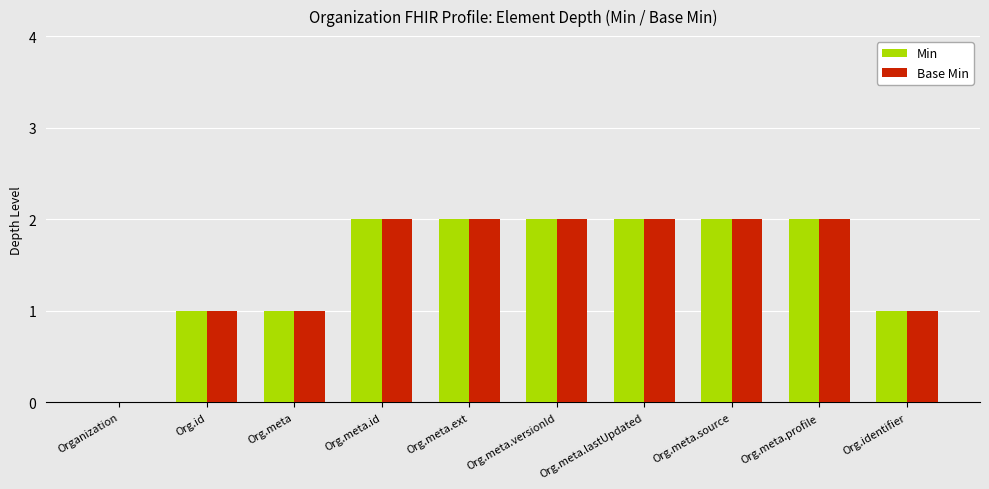

The value of Base Min at Org.meta.ext is 0. True or false?

False